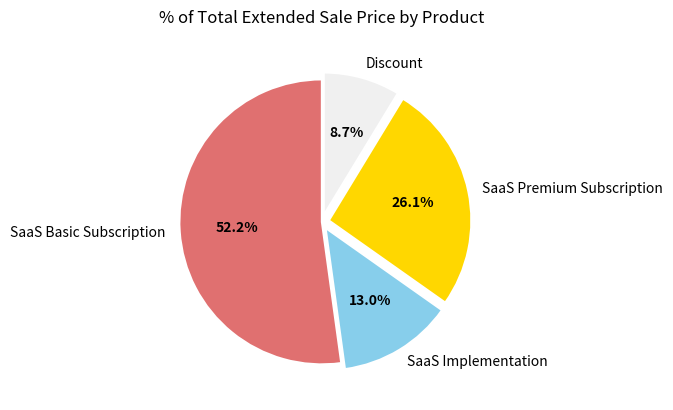

What is the largest slice in the pie chart?

SaaS Basic Subscription